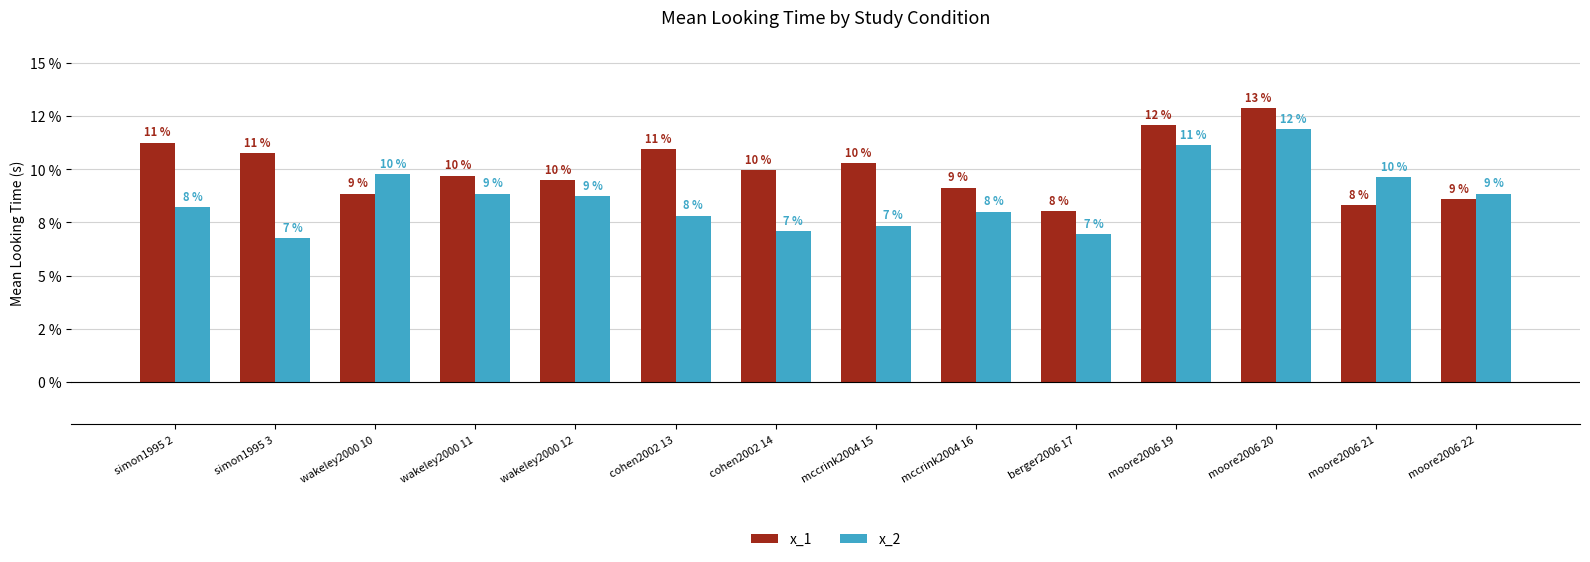

Are the bars horizontal?

No